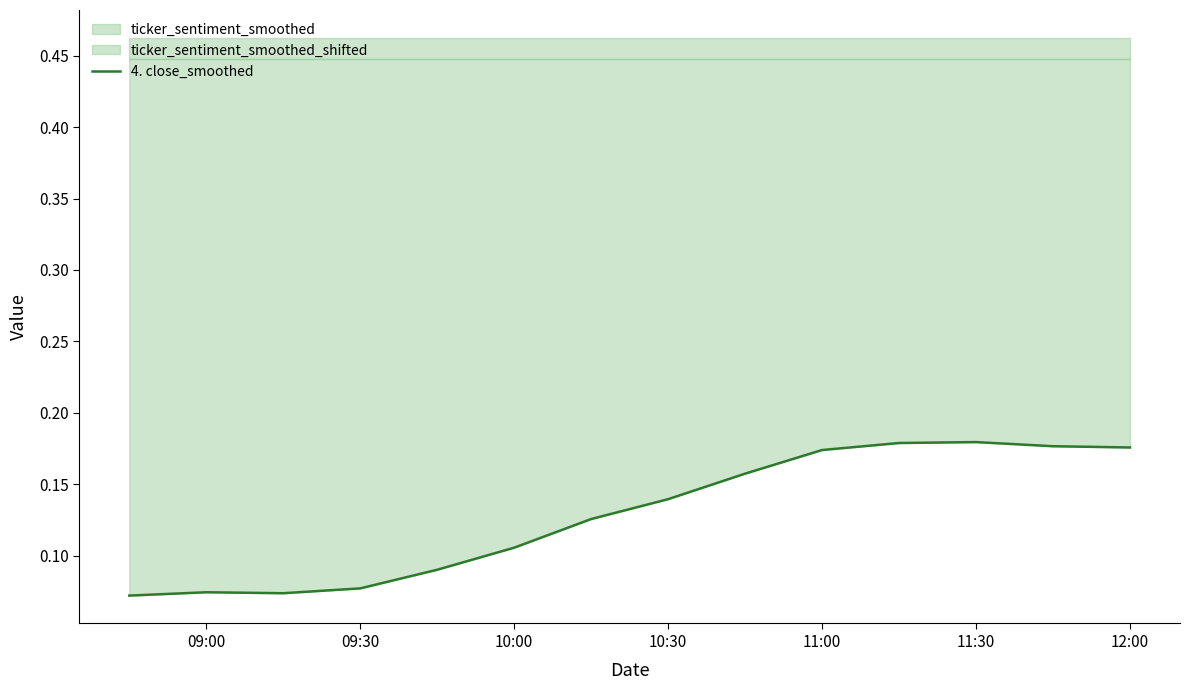

True or false: the data shows 0.1 at 09:30.

True